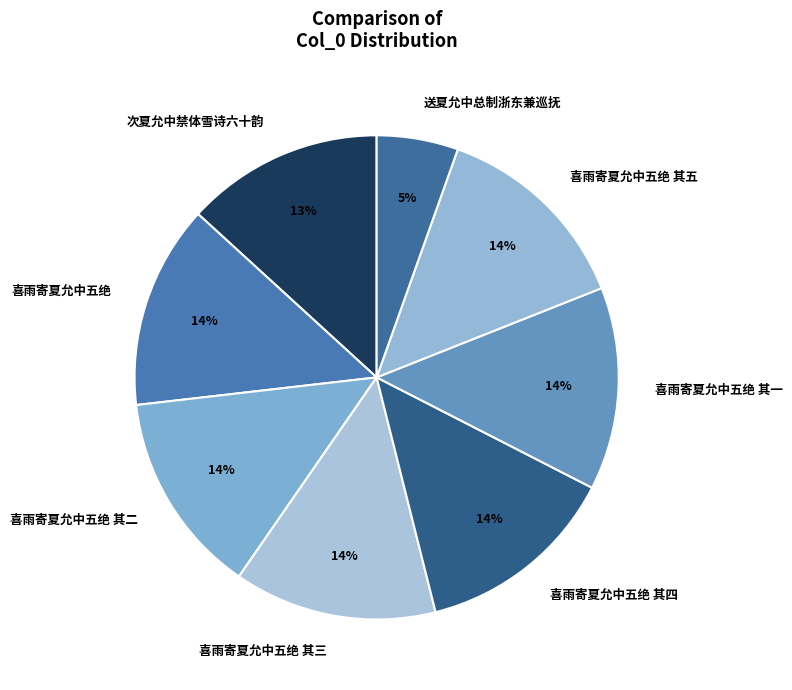

What percentage is the 喜雨寄夏允中五绝 slice, to the nearest percent?

14%